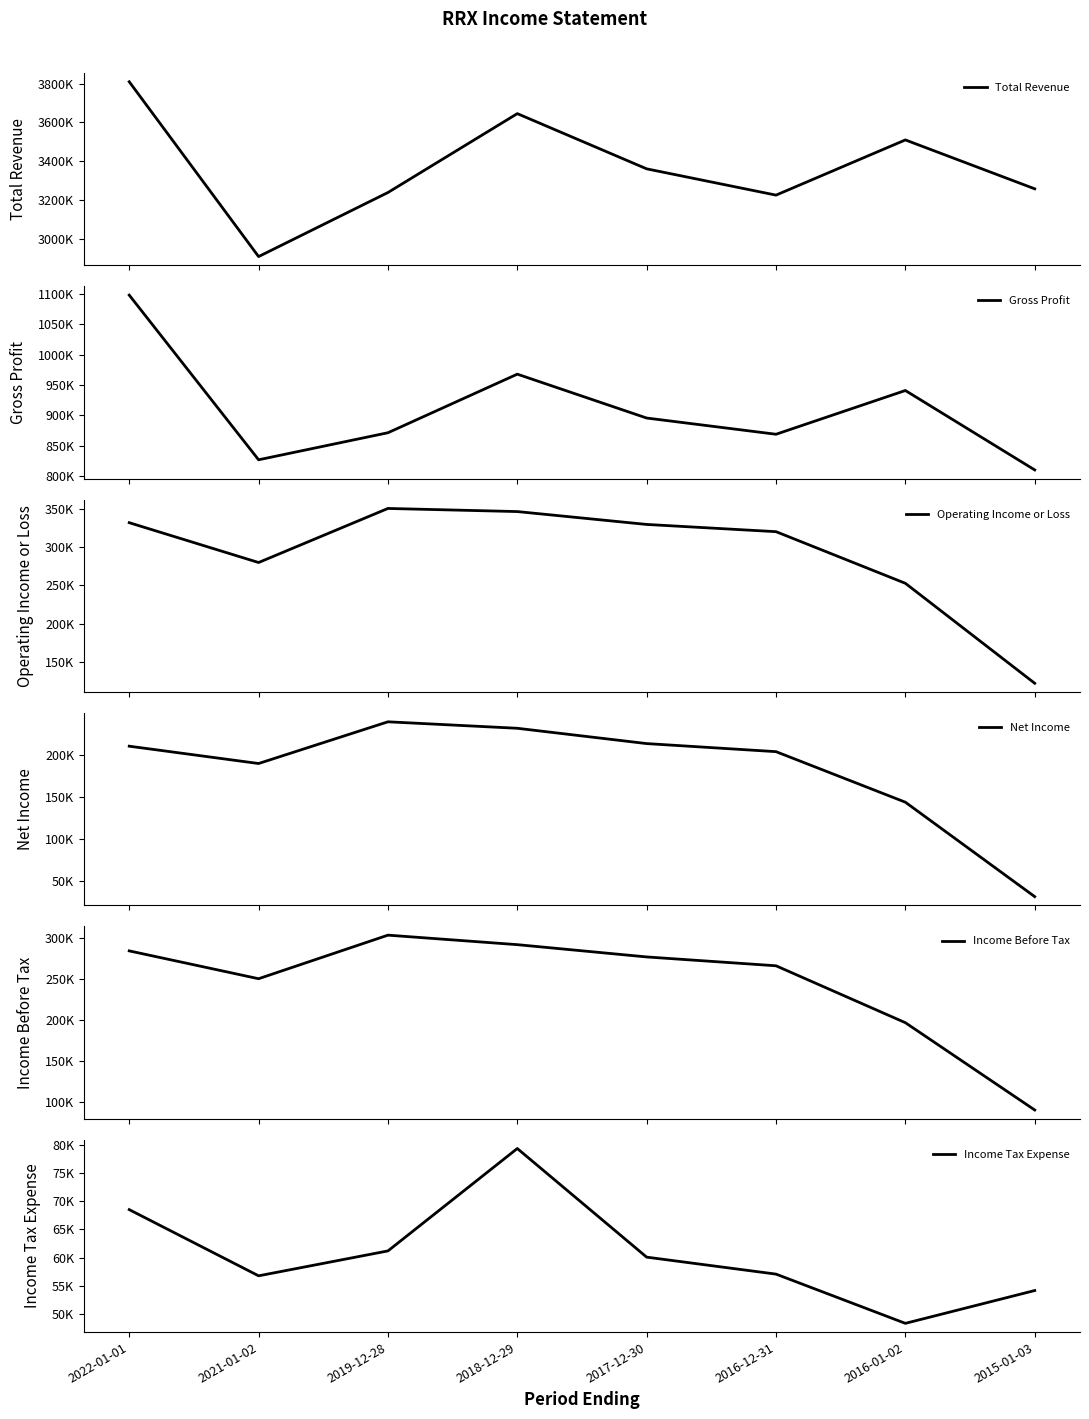

True or false: Gross Profit and Operating Income or Loss cross at least once.

False